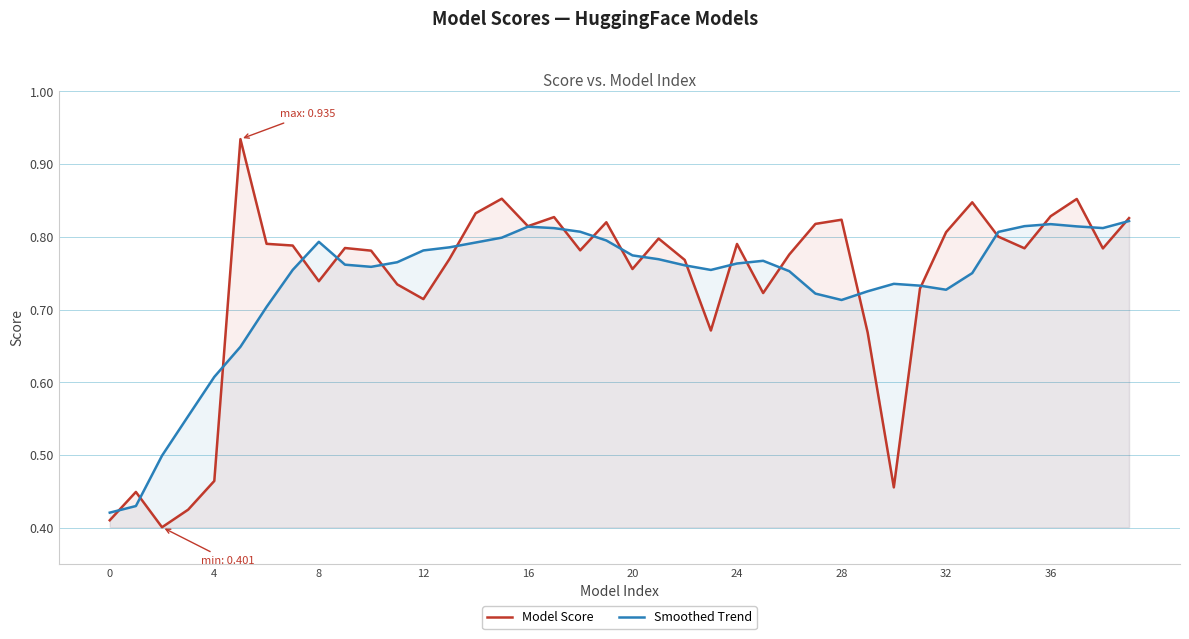

Rank the series at 28 from highest to lowest value.

Model Score, Smoothed Trend